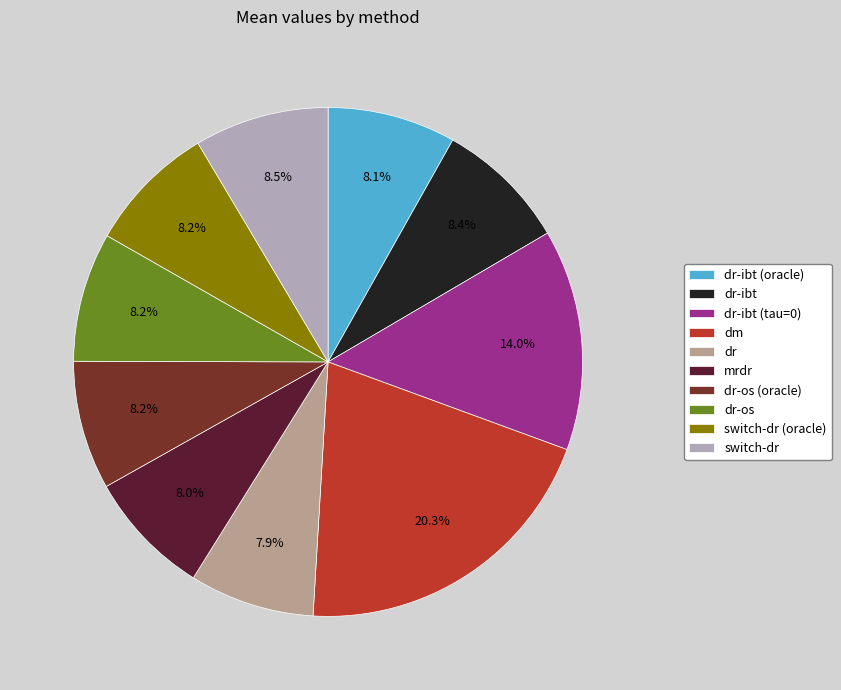

Which slice is the largest?

dm